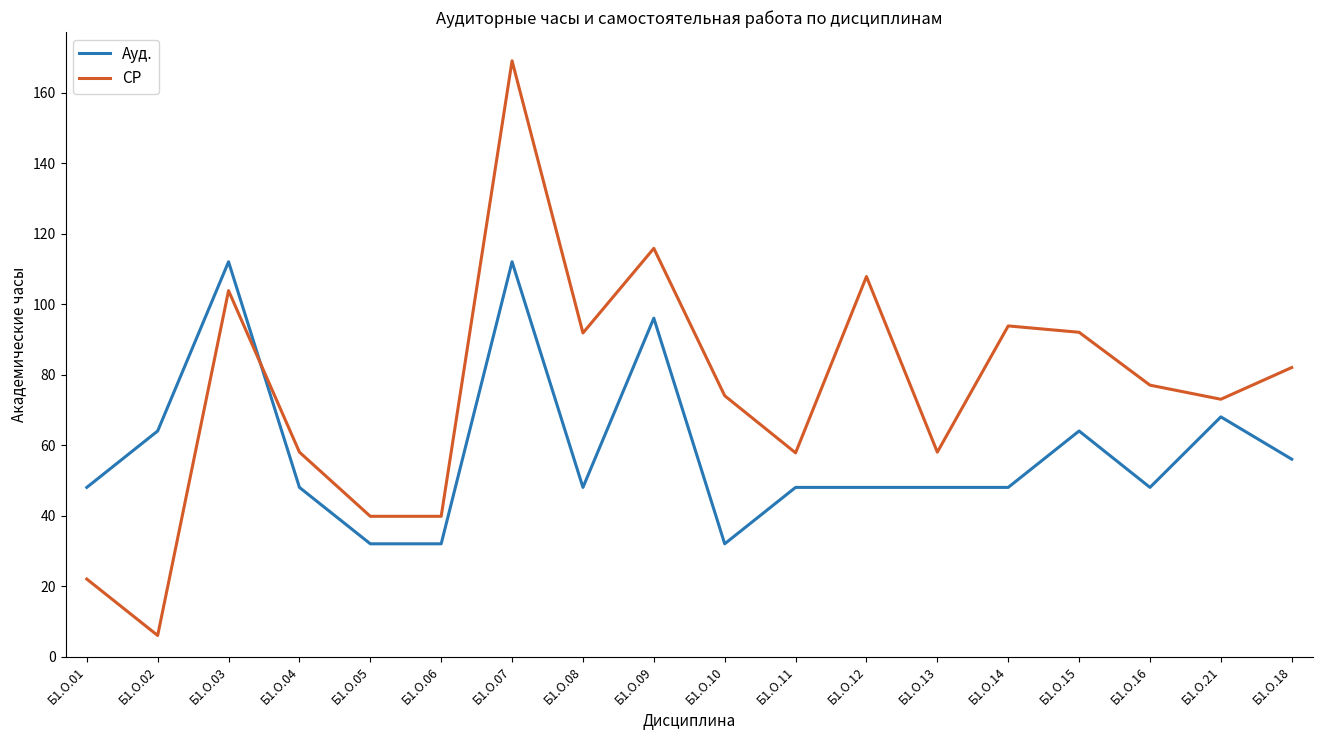

At which category is the sum across all series the highest?

Б1.О.07